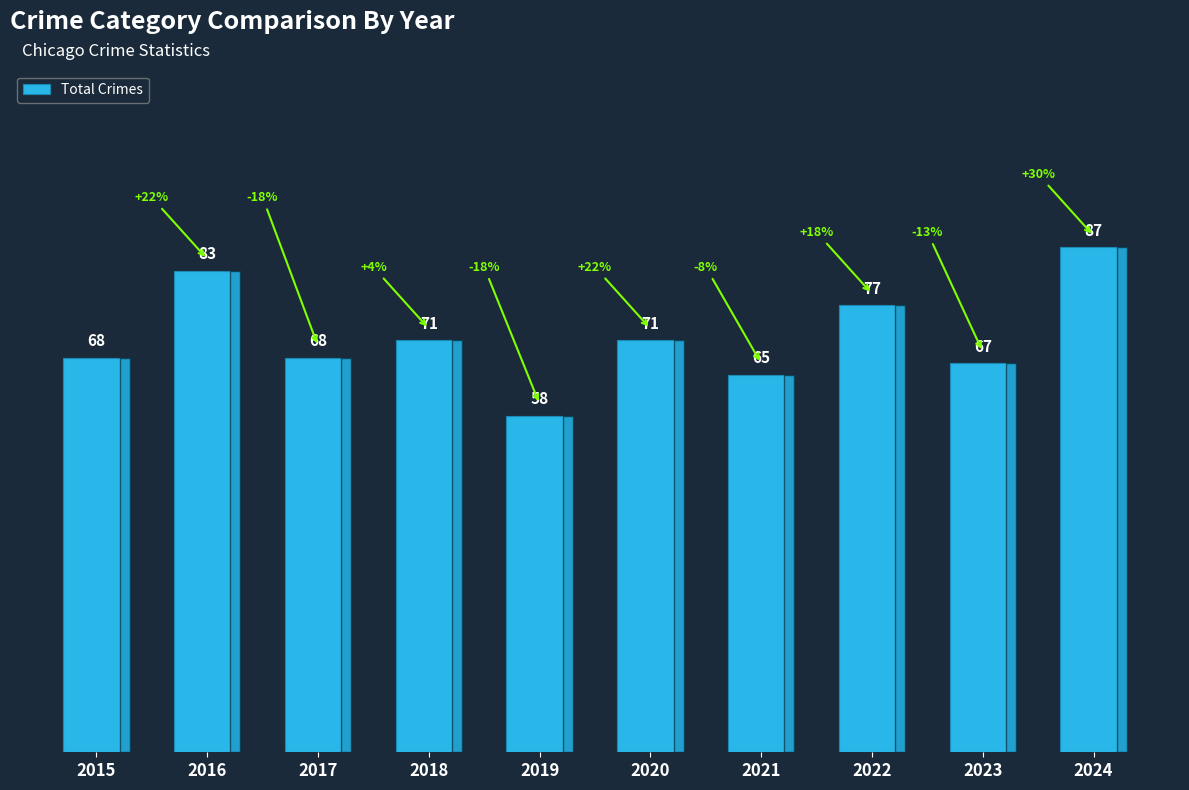

True or false: the data shows 77 at 2022.

True